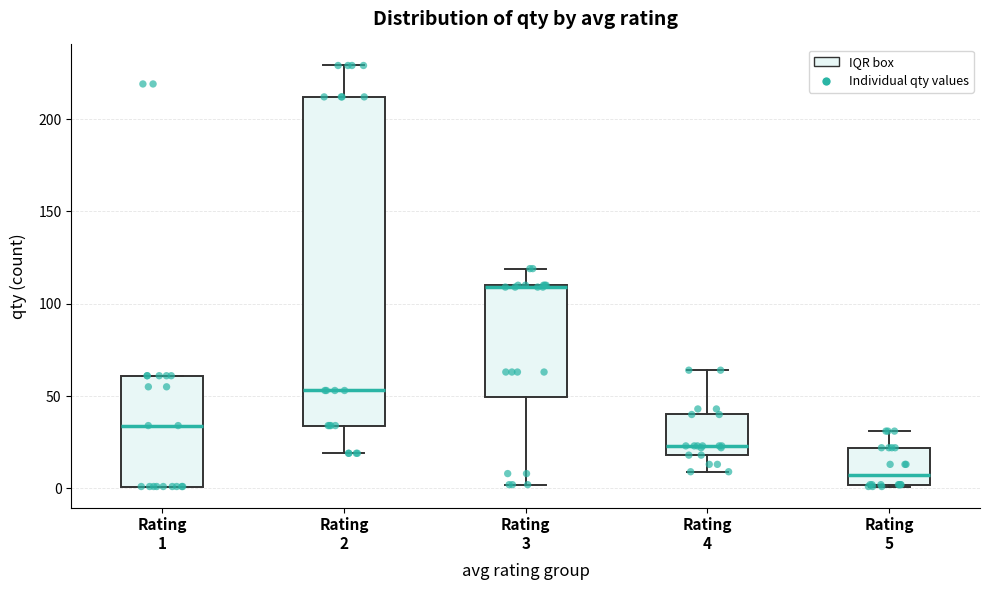

Where is the upper edge of the box for Rating 2 on the y-axis? The values are not printed on the chart, so give them approximately, as read against the axis.

210